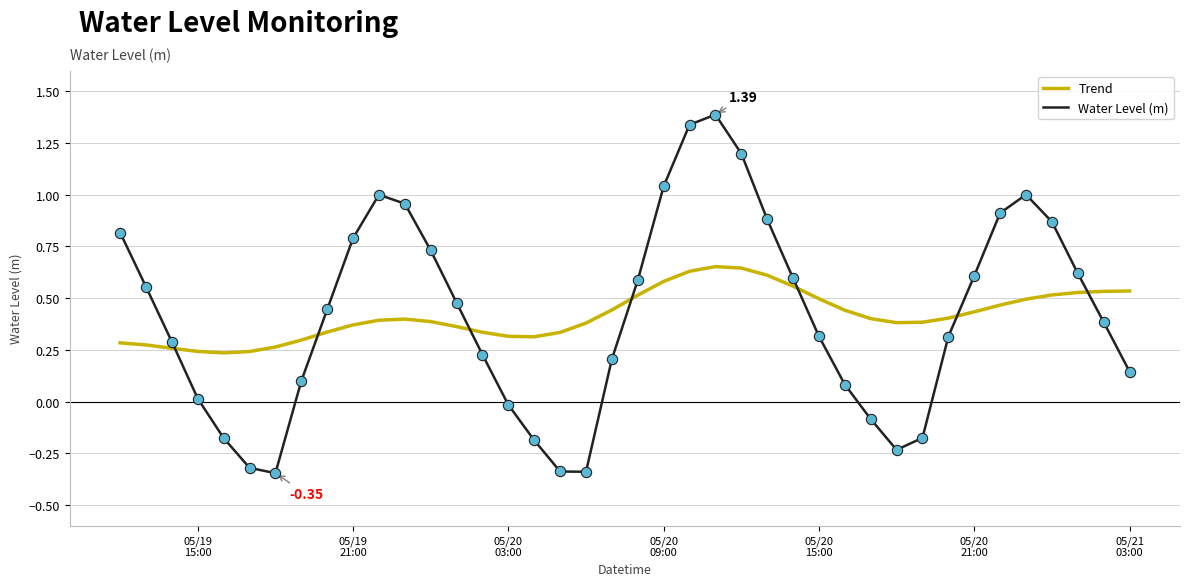

Which series has the largest range (max minus min)?

Water Level (m)